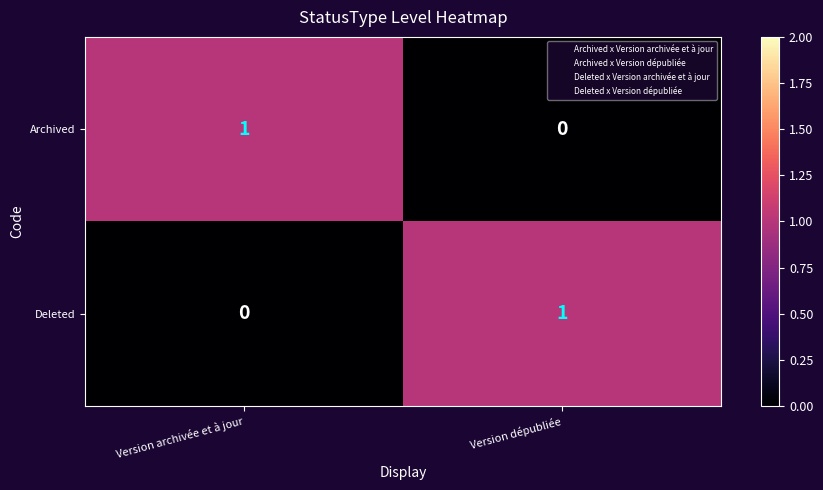

What is the spread (max minus min) of values at Version archivée et à jour?

1